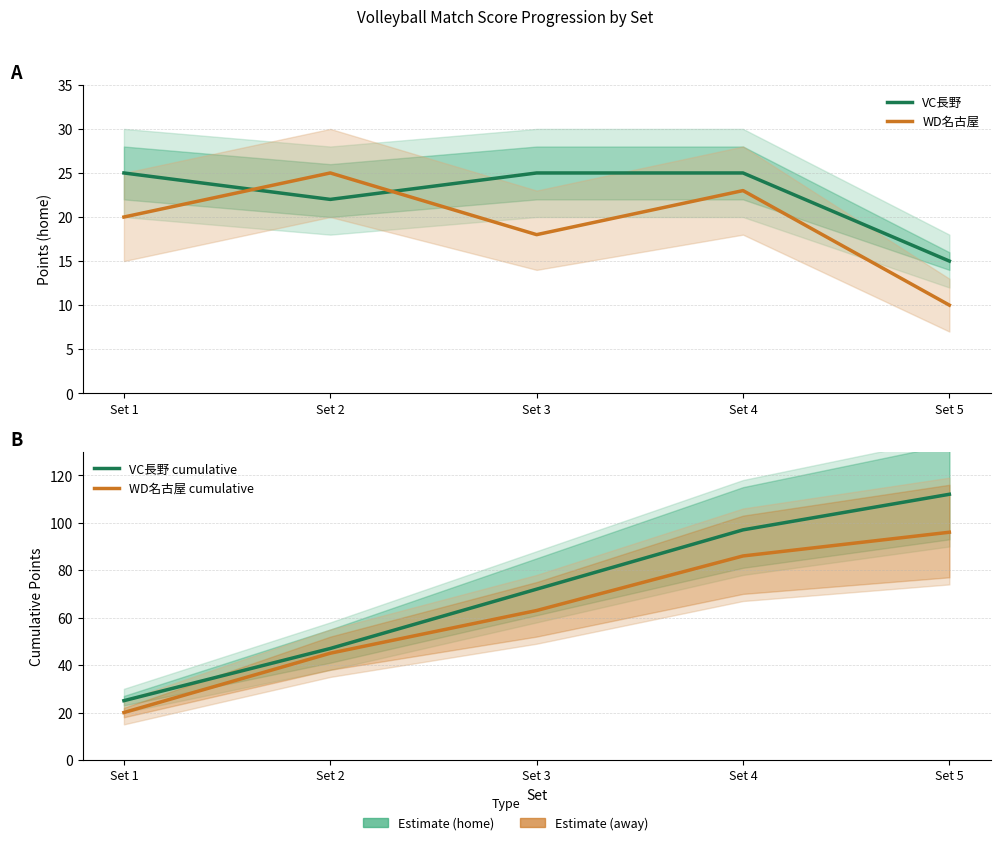

What is the difference between the highest and lowest values at Set 5?

102